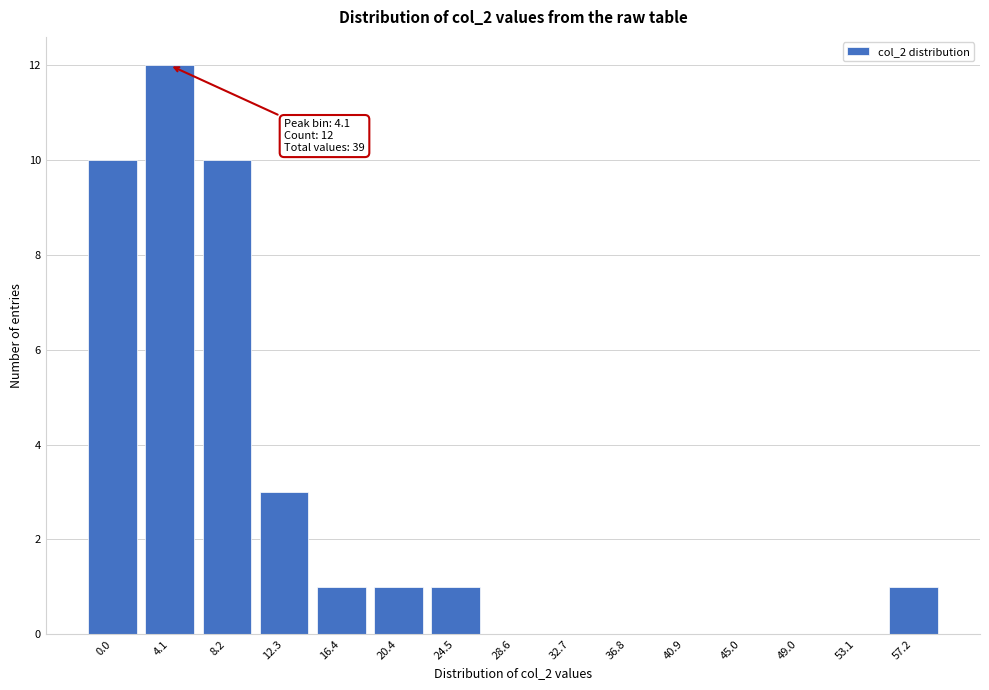

Reading left to right, list all the values displayed in this chart.

0.0=10	4.1=12	8.2=10	12.3=3	16.4=1	20.4=1	24.5=1	28.6=0	32.7=0	36.8=0	40.9=0	45.0=0	49.0=0	53.1=0	57.2=1